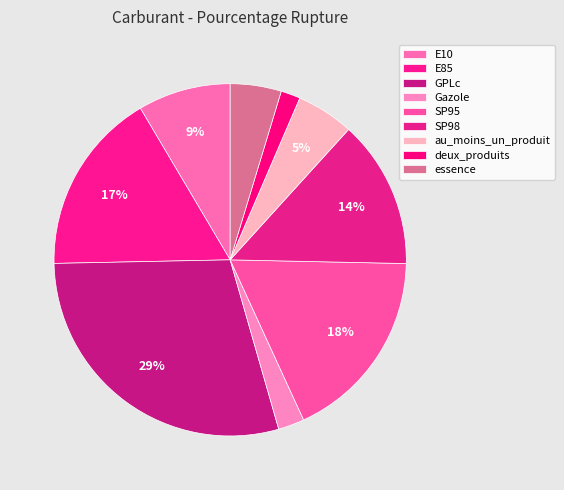

Which slice is the smallest?

deux_produits